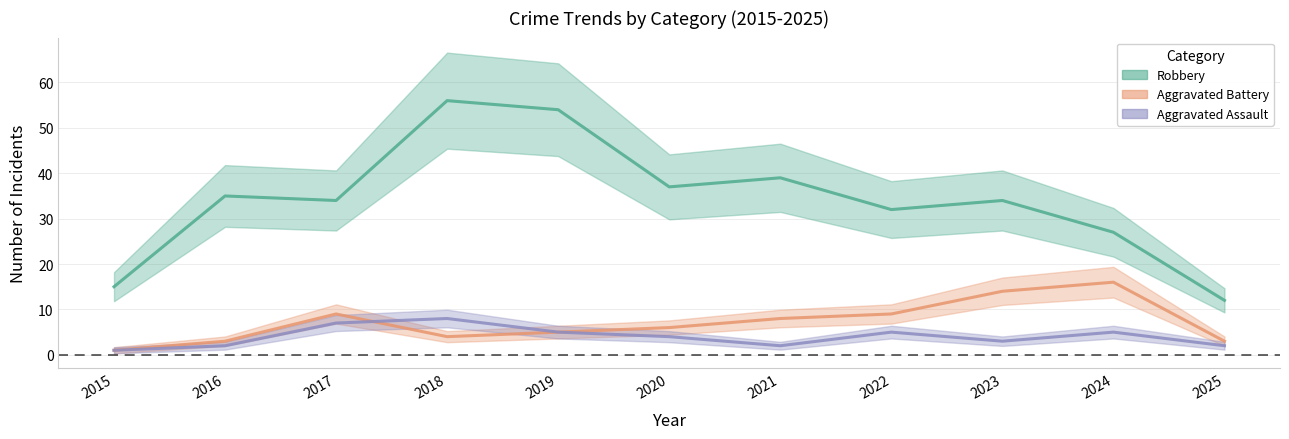

What is the value of the Aggravated Battery point at the 9th from the left?

14